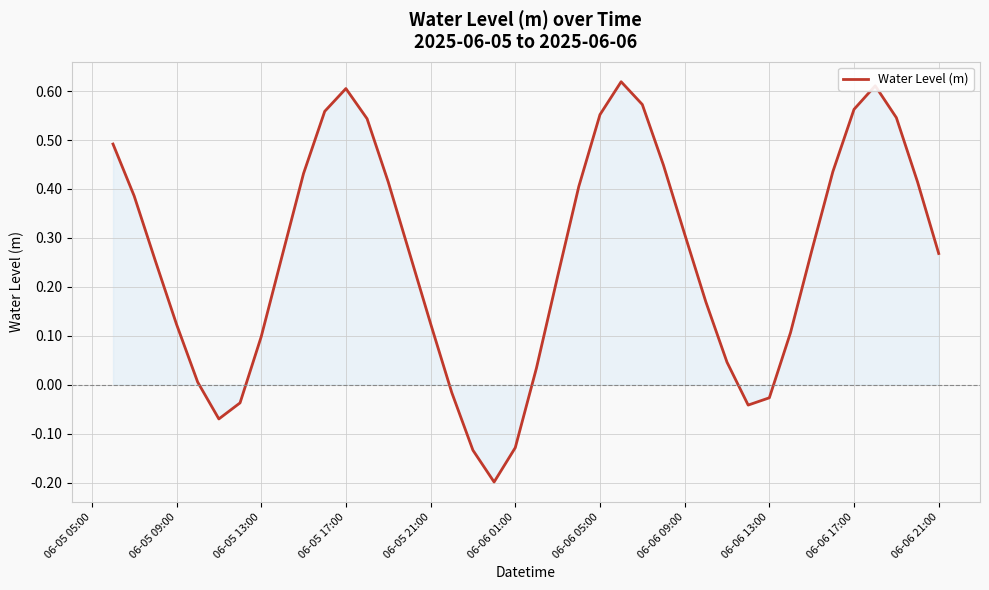

What is the difference between the maximum and minimum values?

0.8